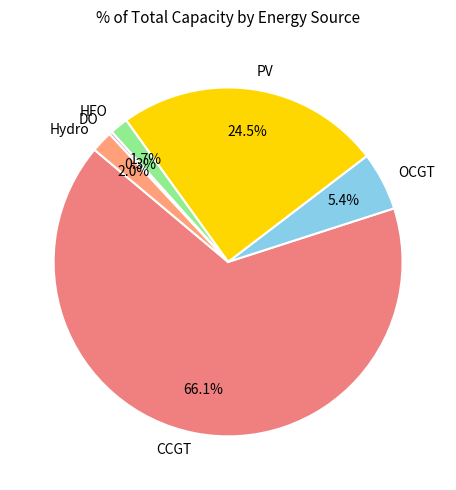

Which has a higher value, Hydro or PV?

PV